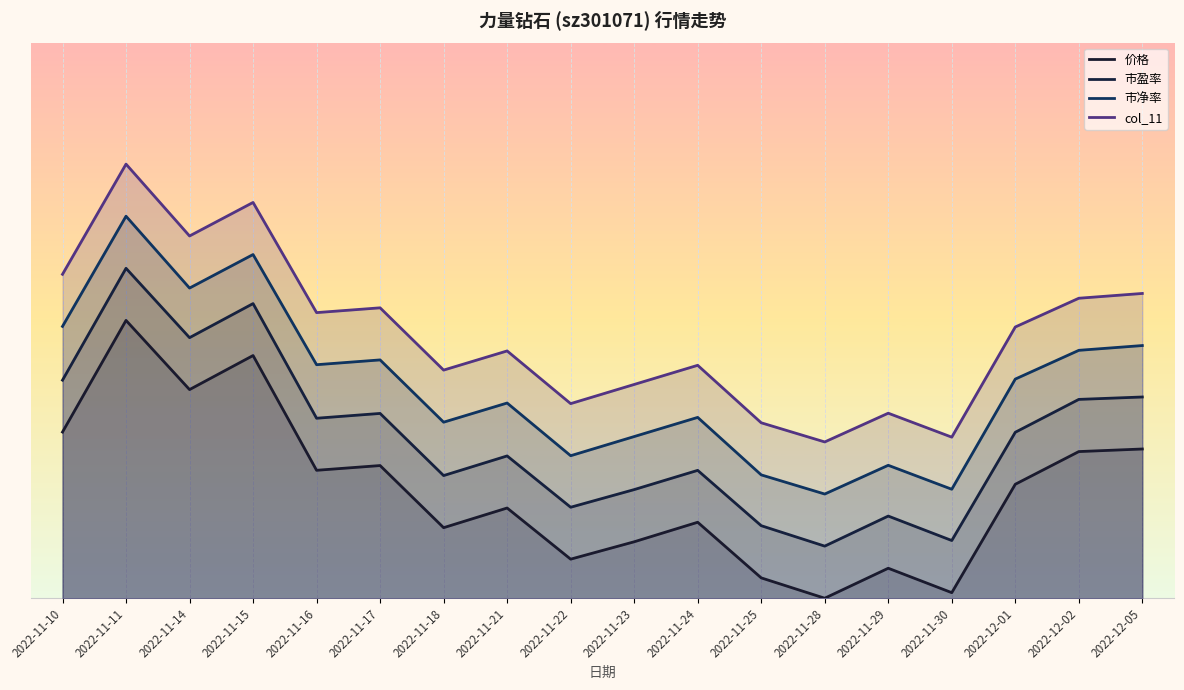

Reading right to left, transcribe all the data shown in this chart.

价格: 43.0	42.2	32.8	1.6	8.6	0.0	5.9	21.9	16.2	11.3	26.0	20.3	38.2	36.8	69.9	60.1	80.0	47.9
市盈率: 57.9	57.3	47.8	16.6	23.7	15.0	20.9	36.8	31.3	26.2	41.0	35.3	53.2	51.8	84.8	75.0	95.0	62.8
市净率: 72.8	71.4	63.1	31.4	38.3	30.0	35.5	52.1	46.6	41.0	56.2	50.7	68.6	67.2	99.0	89.3	110.0	78.3
col_11: 87.8	86.4	78.1	46.4	53.3	45.0	50.5	67.1	61.6	56.0	71.2	65.7	83.6	82.2	114.0	104.3	125.0	93.3